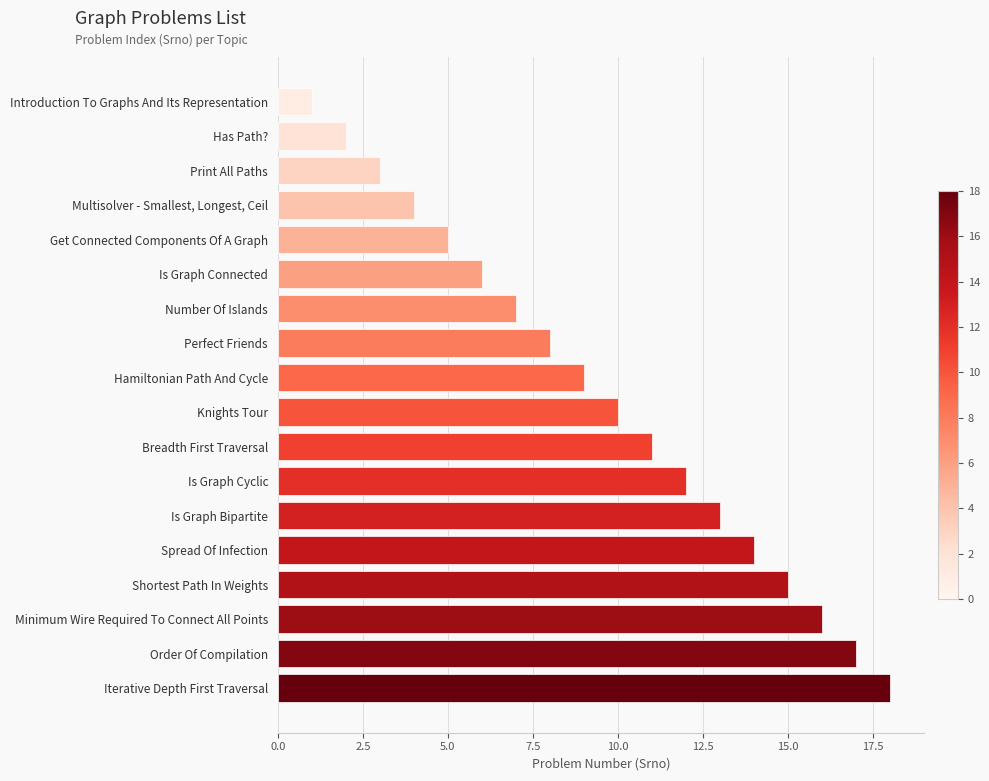

Which category has the highest value across all series?

Iterative Depth First Traversal